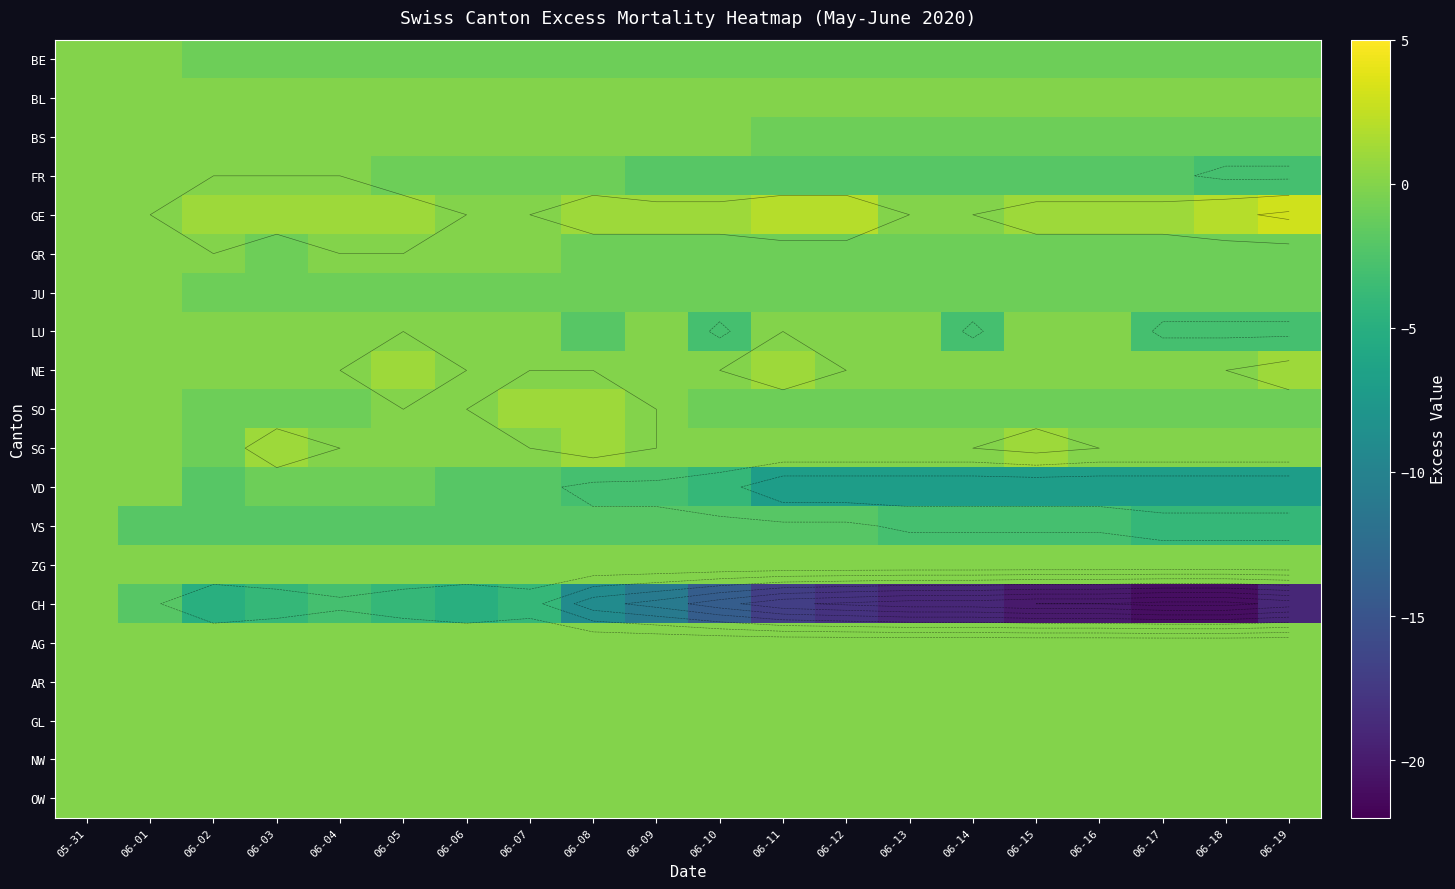

Which series has the widest spread of values?

CH